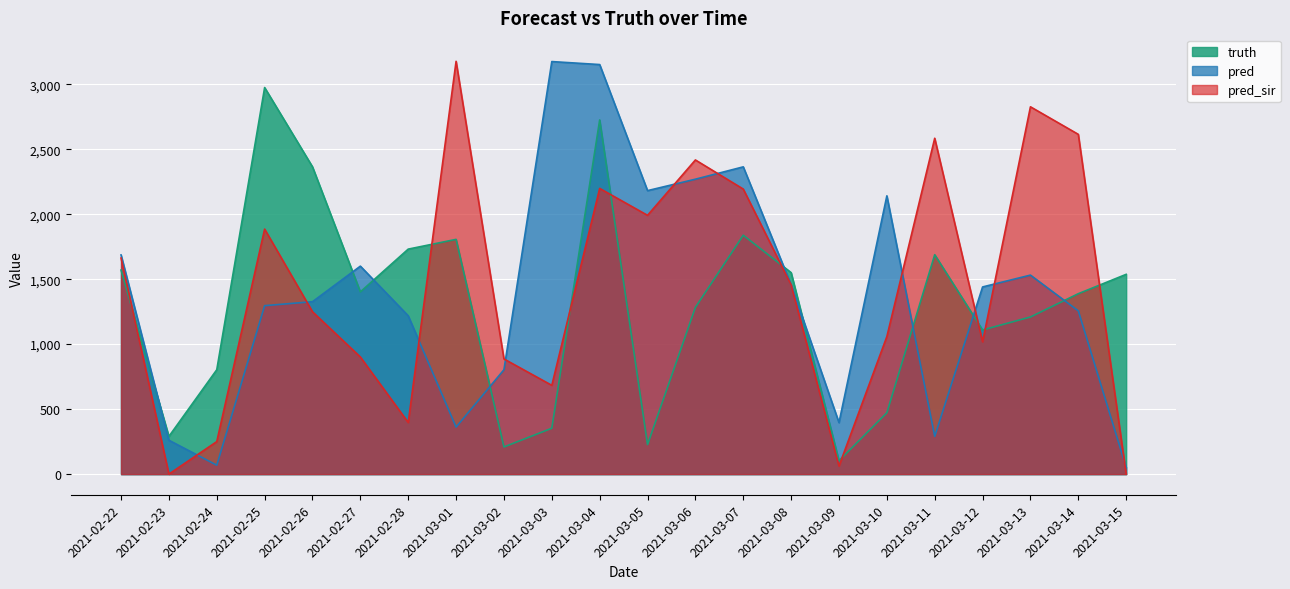

Which has a higher value, 2021-02-28 or 2021-03-09?

2021-02-28